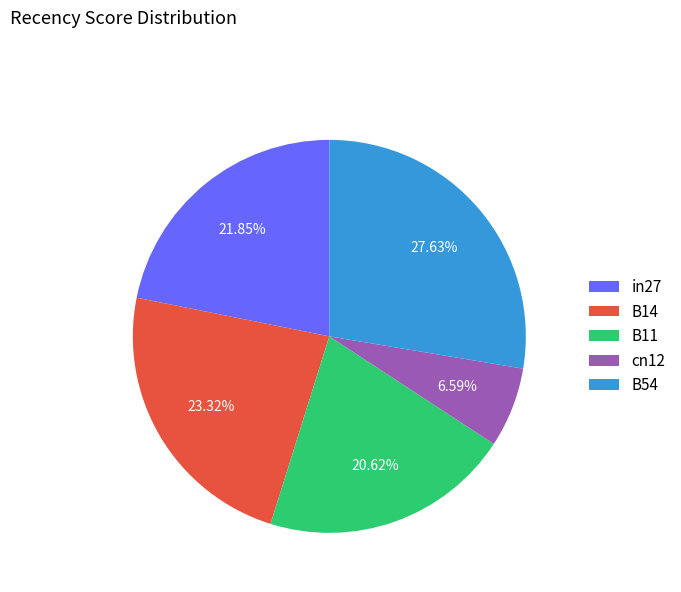

Is it true that in27 is 35% of the pie?

False